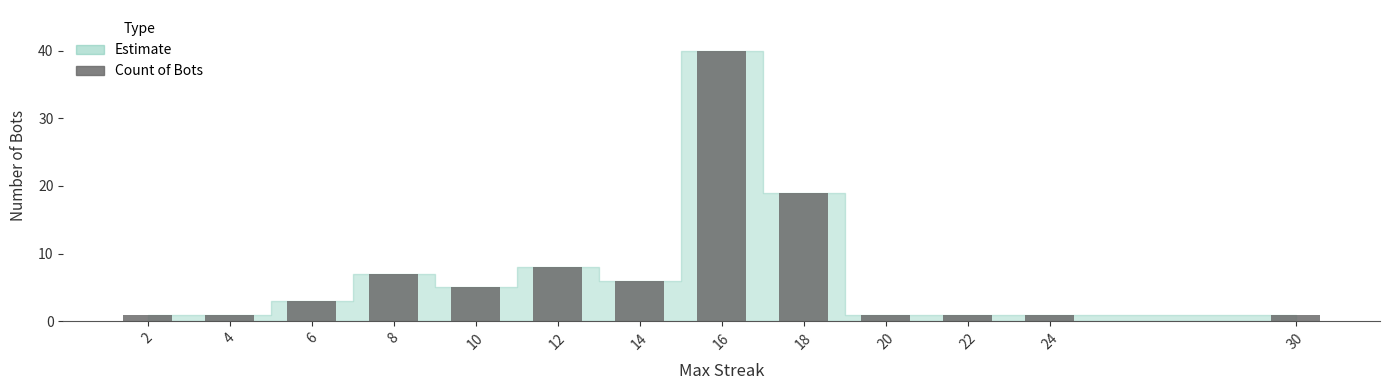

Read the value at 30.

1